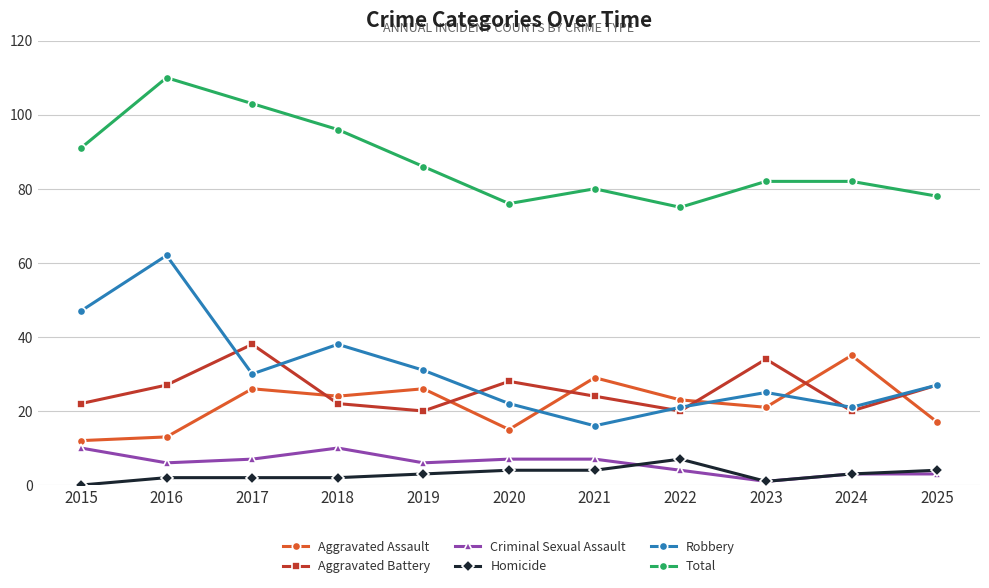

What is the value of the Total point at the 5th from the left?

86